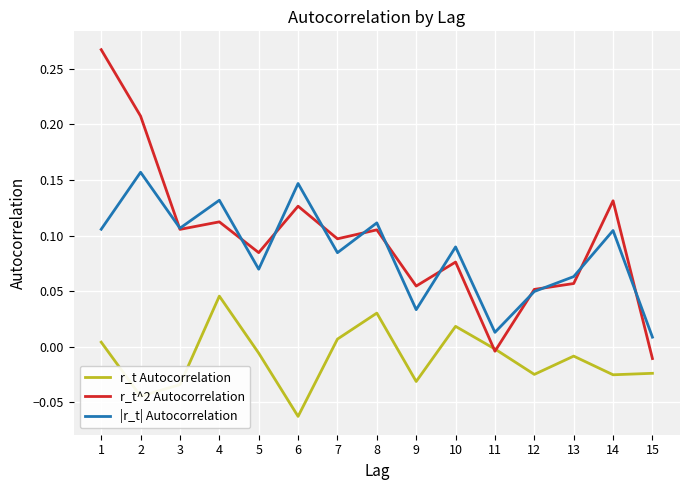

Which category has the highest value in the r_t Autocorrelation series?

4